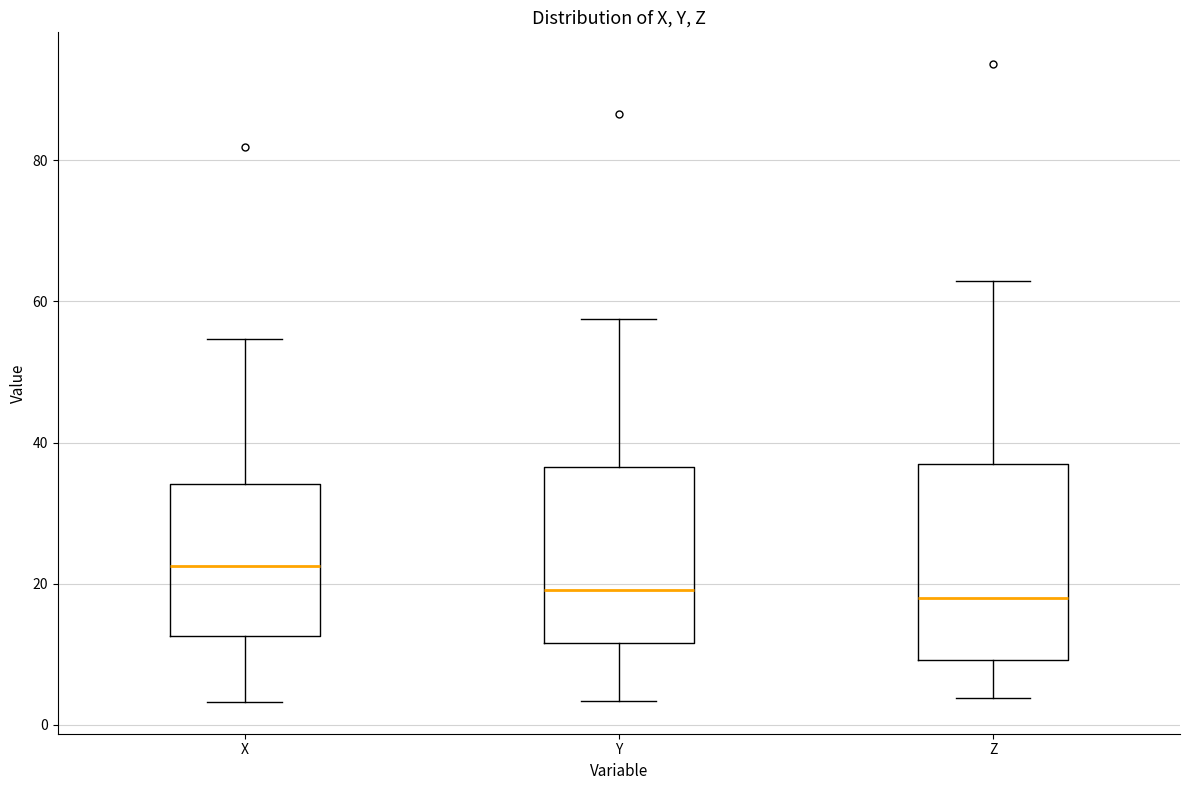

Reading left to right, read every box against the y-axis: the position of its median line, the range the box covers, and the ends of its whiskers. The values are not printed on the chart, so give them approximately, as read against the axis.

X: median 22, box 12 to 34, whiskers 4 to 54
Y: median 20, box 12 to 36, whiskers 4 to 58
Z: median 18, box 10 to 36, whiskers 4 to 62